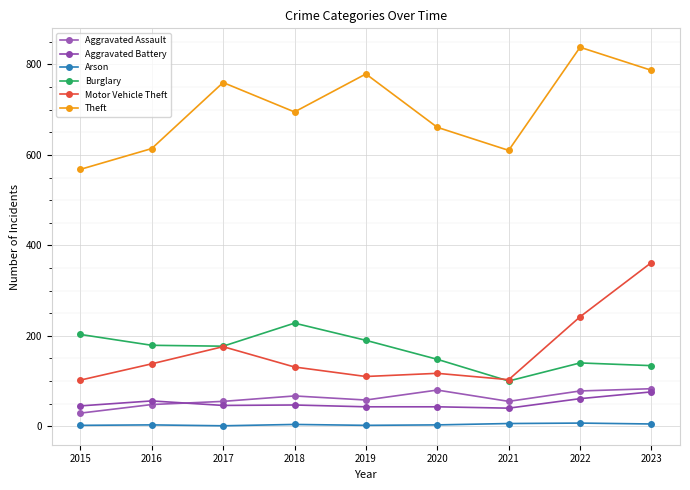

At which category does Motor Vehicle Theft reach its first local peak?

2017